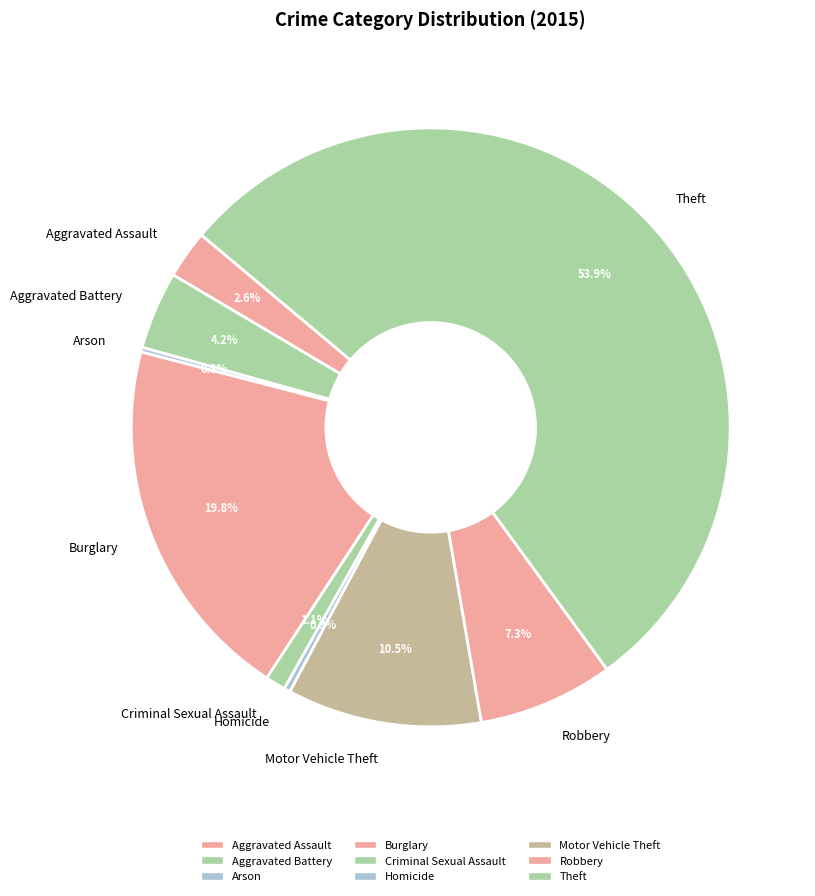

Approximately how many times larger is the value at Theft compared to Aggravated Assault?

20.7